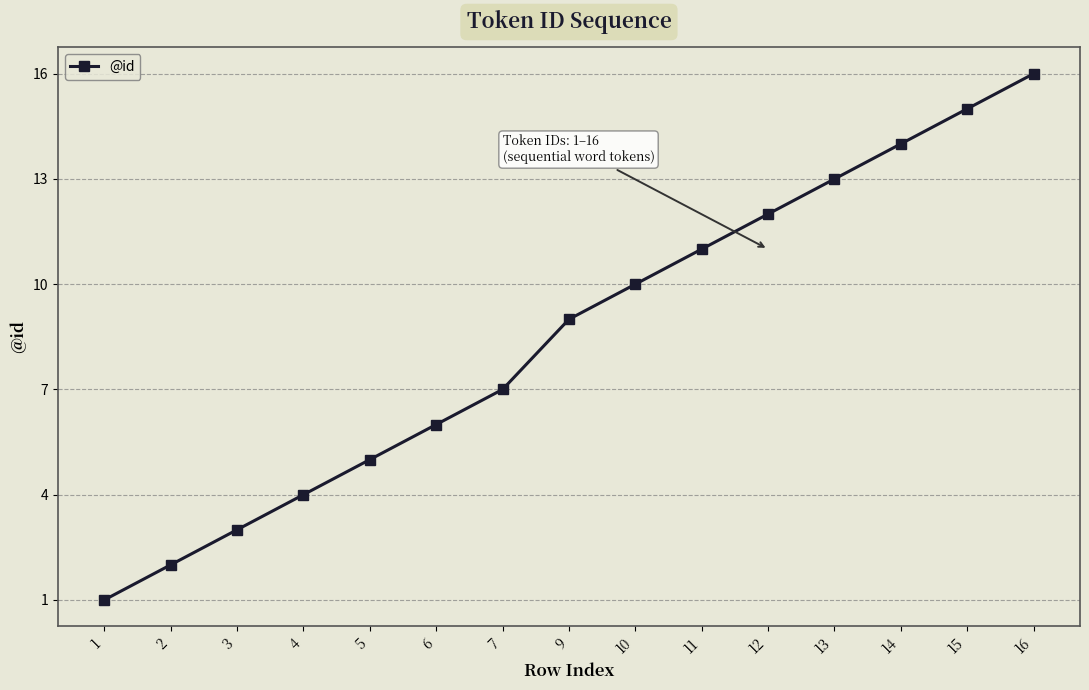

What is the sum of the values at 9 and 1?

10